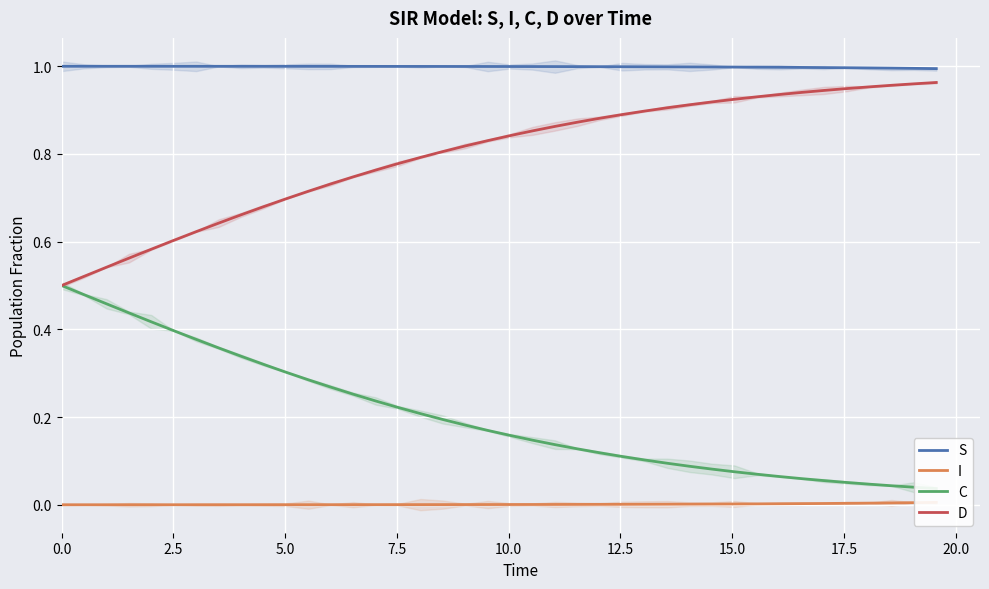

Is this an area chart (filled region under the line)?

No